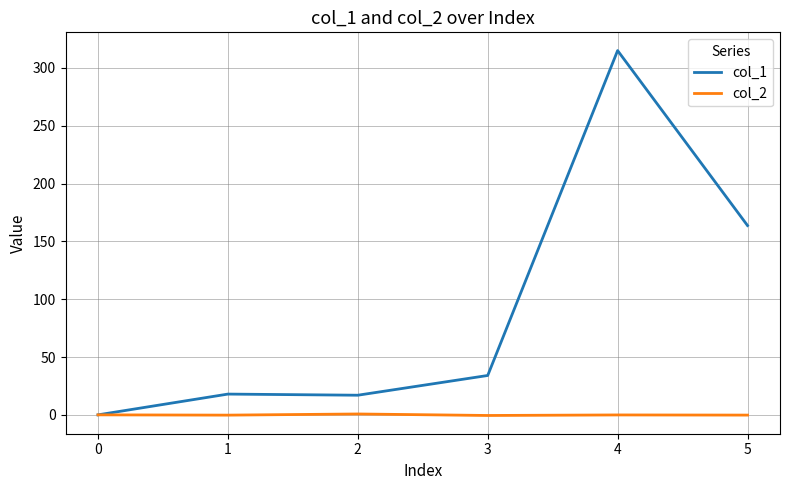

Where does the col_1 series first go above 34?

3